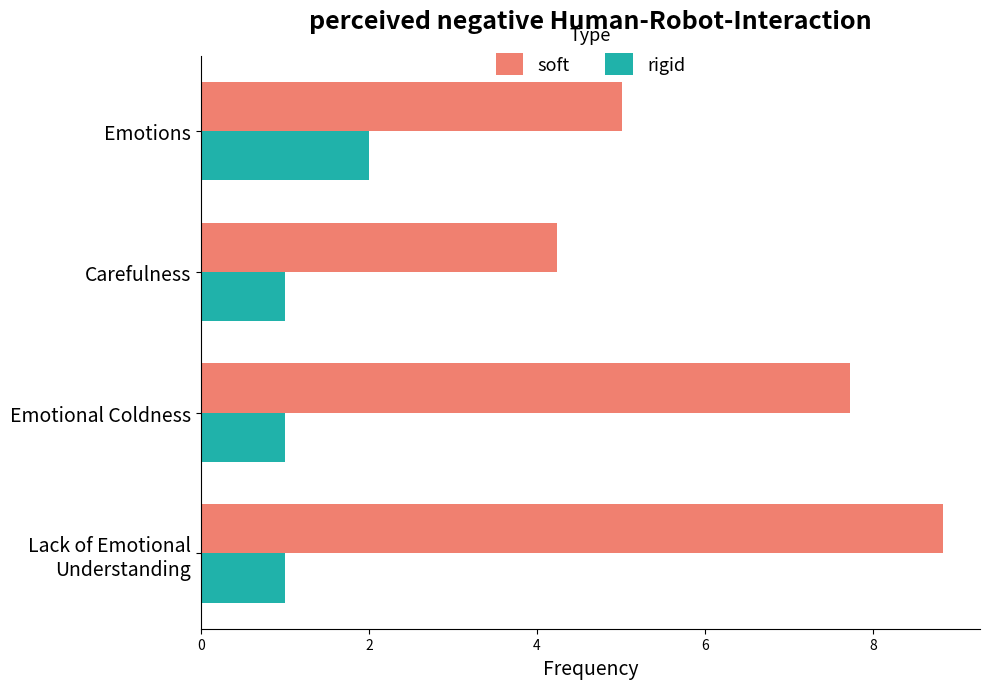

Which series has the largest range (max minus min)?

soft